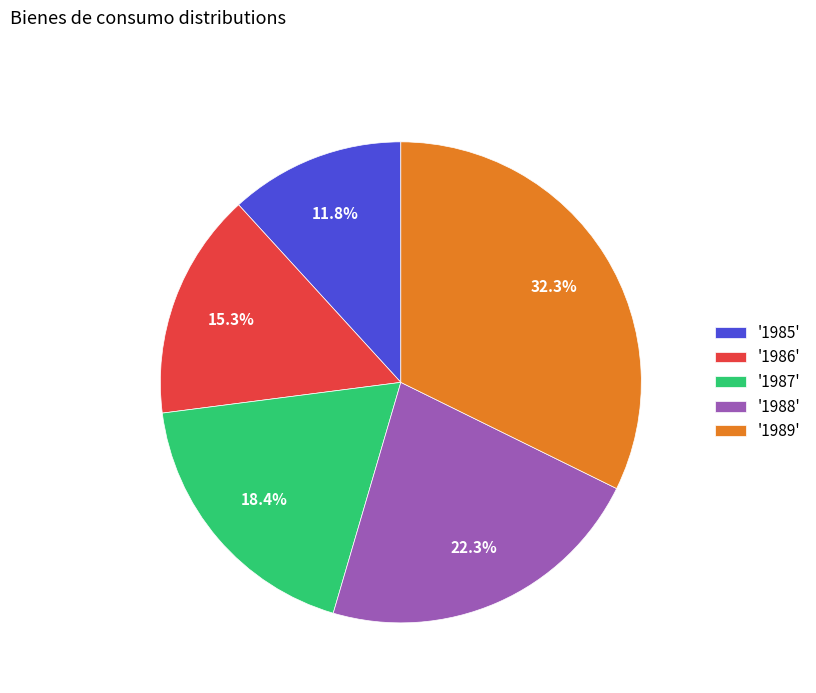

Which category has the smallest portion of the pie?

'1985'